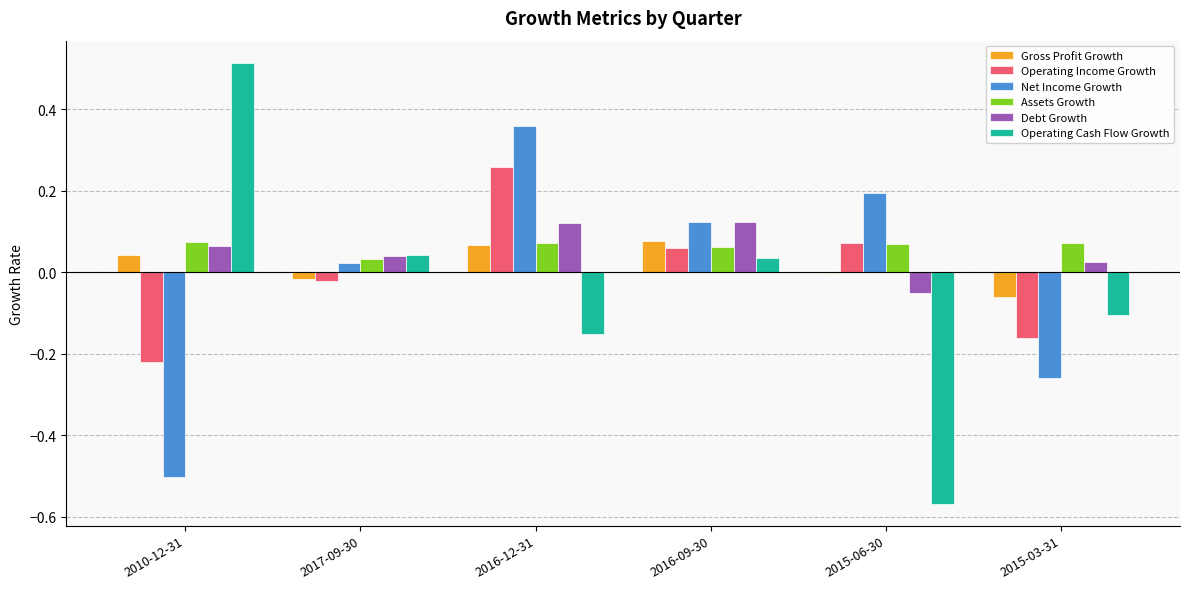

How many data points does each series have?

6